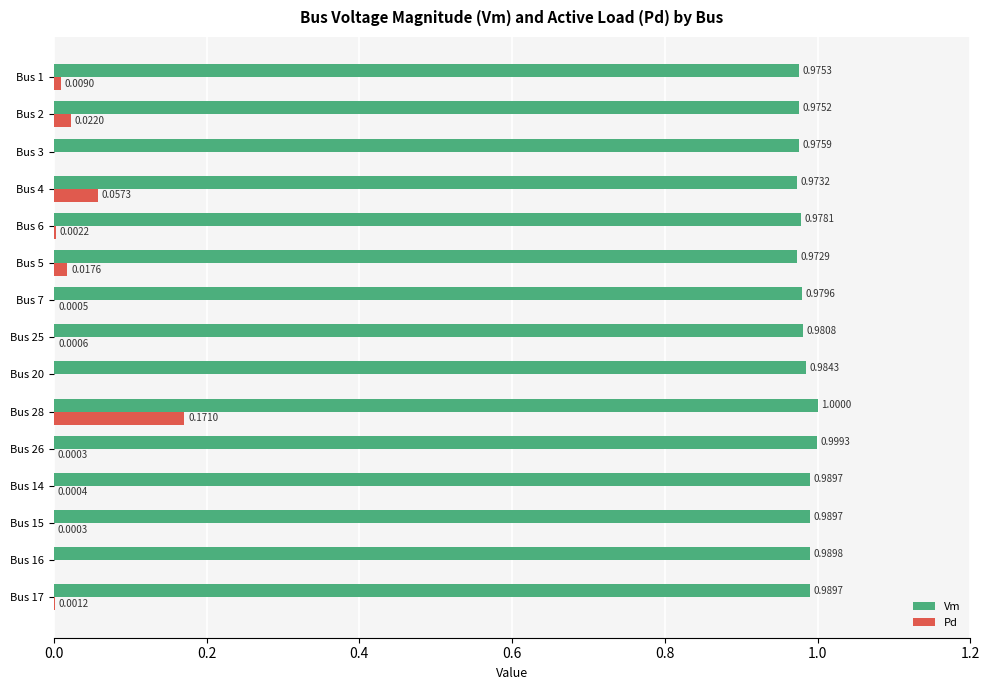

What is the sum of all Pd values?

0.3